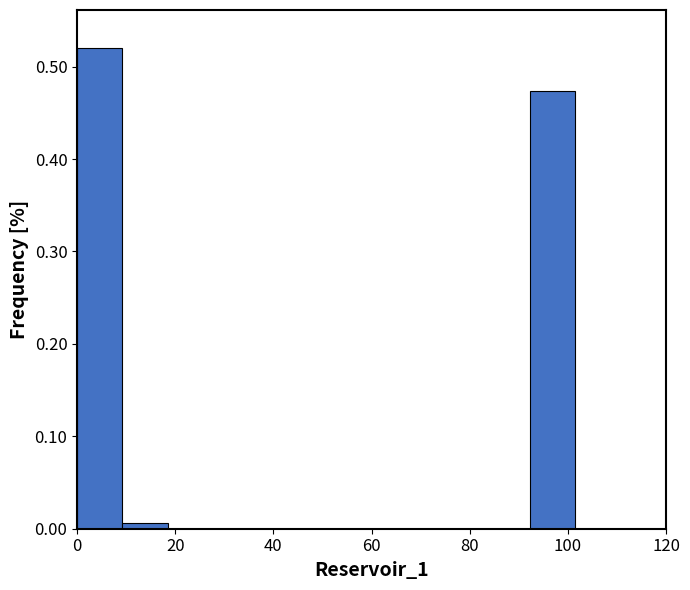

Reading left to right, transcribe this chart: for each bar, give the range it covers on the x-axis and its height. Neither the bar edges nor the heights are printed on the chart, so give them approximately, as read against the axes.

0 to 10: 0.52
10 to 18: under 0.01
18 to 28: 0
28 to 36: 0
36 to 46: 0
46 to 56: 0
56 to 64: 0
64 to 74: 0
74 to 84: 0
84 to 92: 0
92 to 102: 0.47
102 to 110: 0
110 to 120: 0